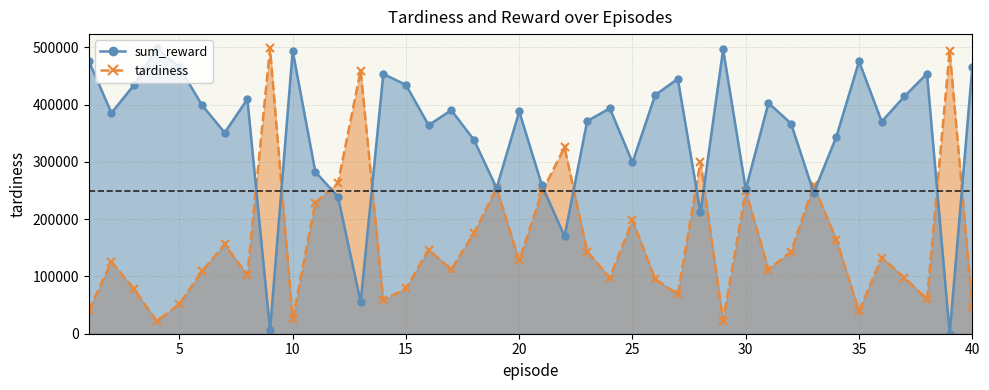

How many distinct data groups are displayed?

2